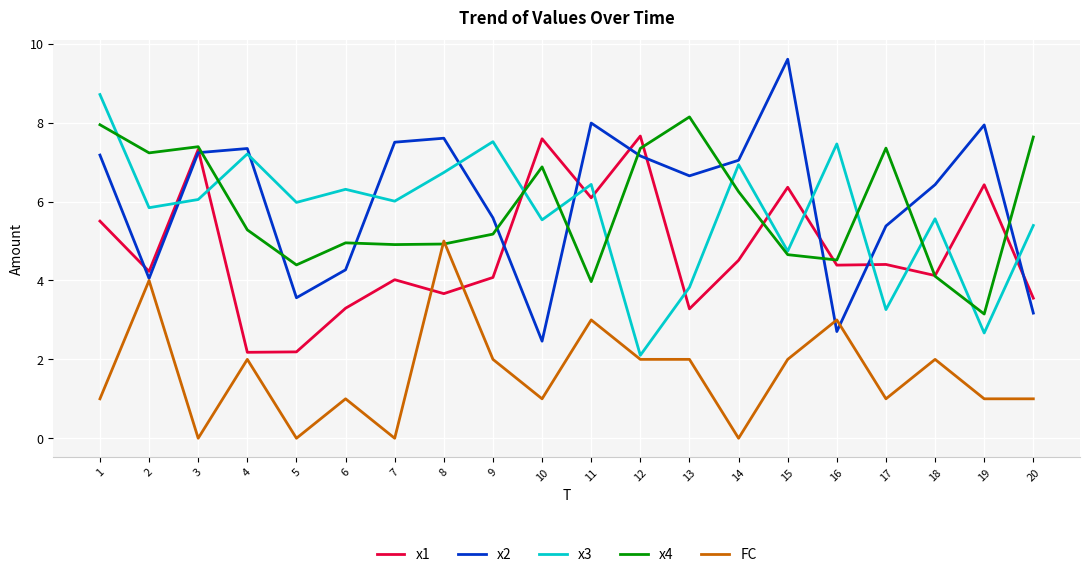

What is the difference between the maximum and minimum values in the x1 series?

5.5